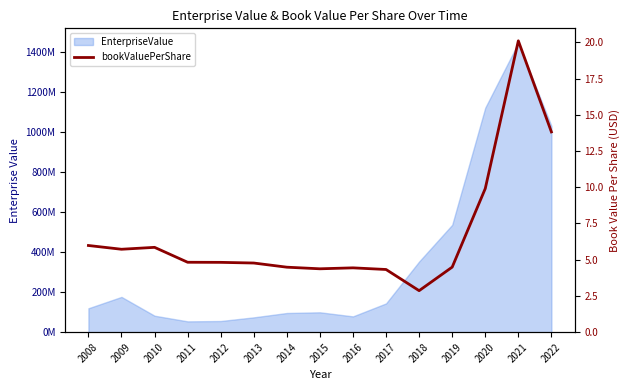

At which category does the data reach its first local peak?

2010